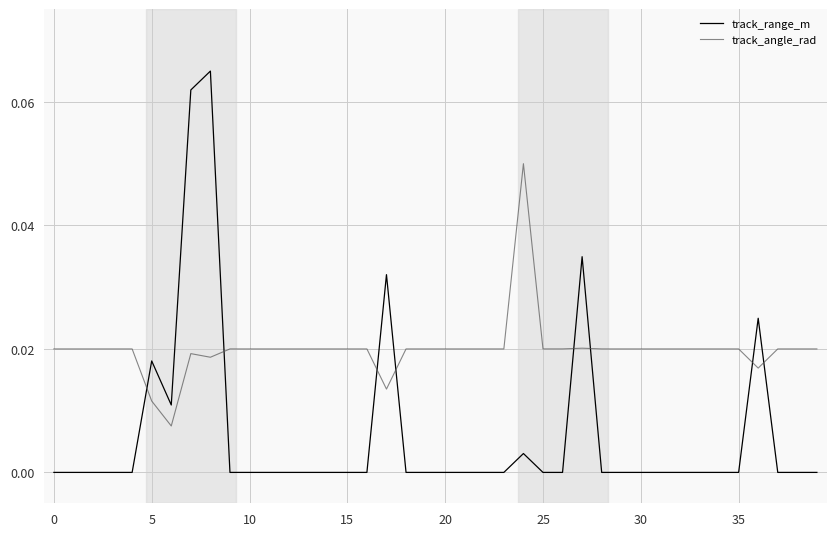

True or false: track_range_m and track_angle_rad intersect in this chart.

True